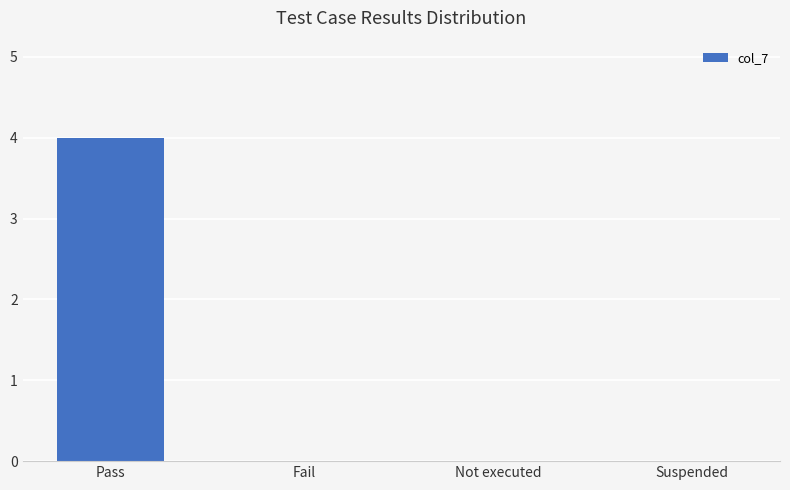

What is the greatest value displayed?

4